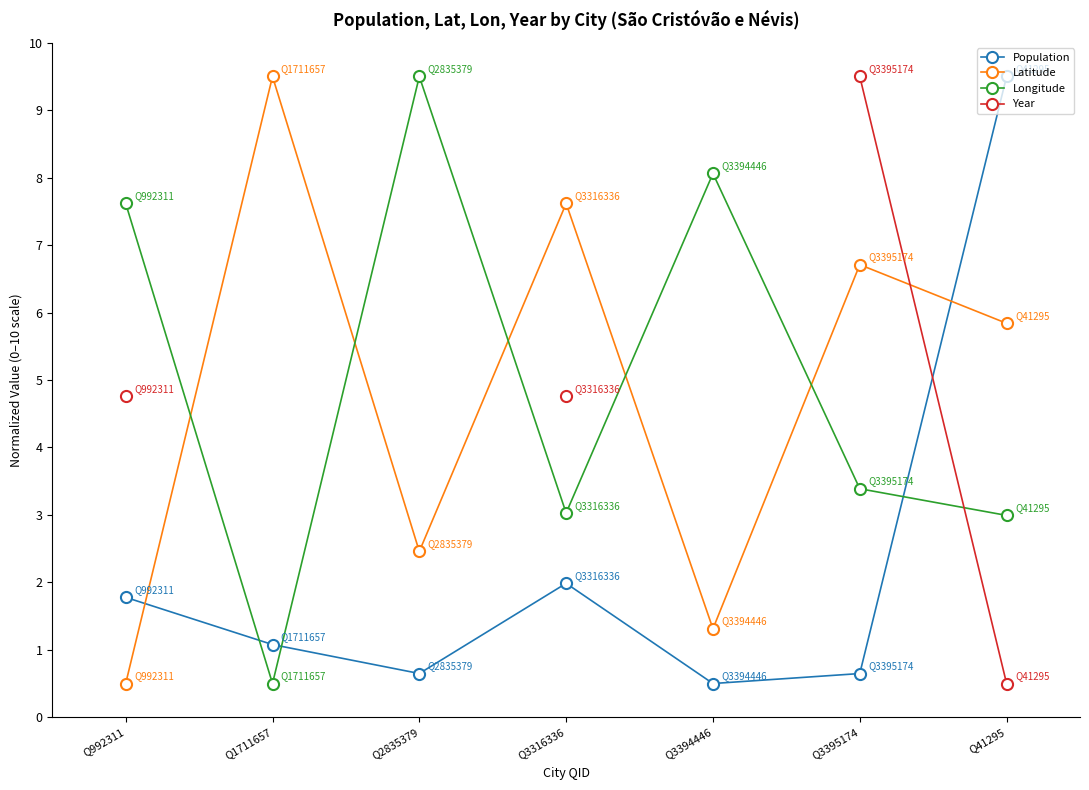

List the labels in order of Population value, largest first.

Q41295, Q3316336, Q992311, Q1711657, Q2835379, Q3395174, Q3394446